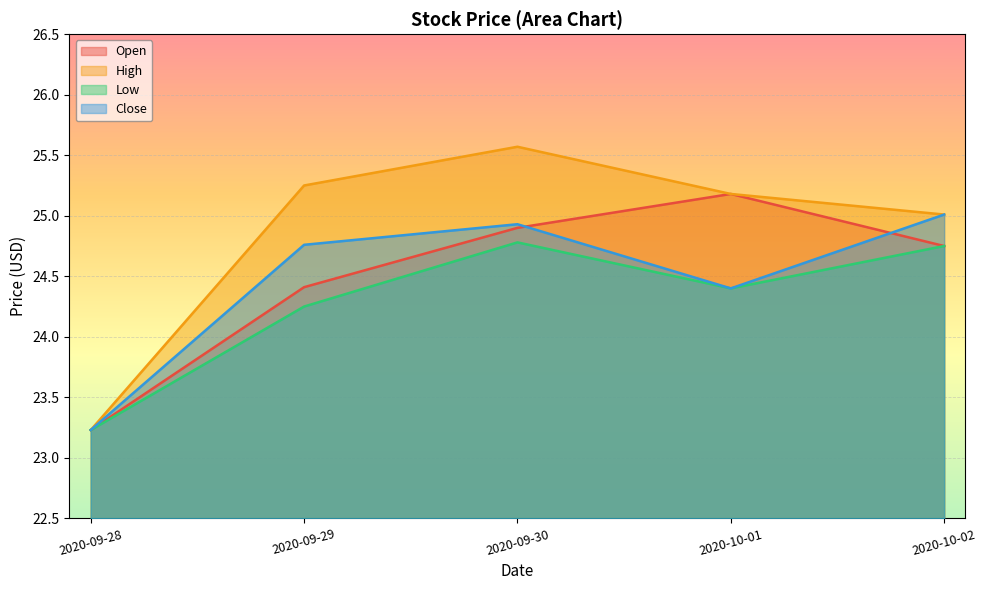

What is the value of the Open point at the 1st from the left?

23.2